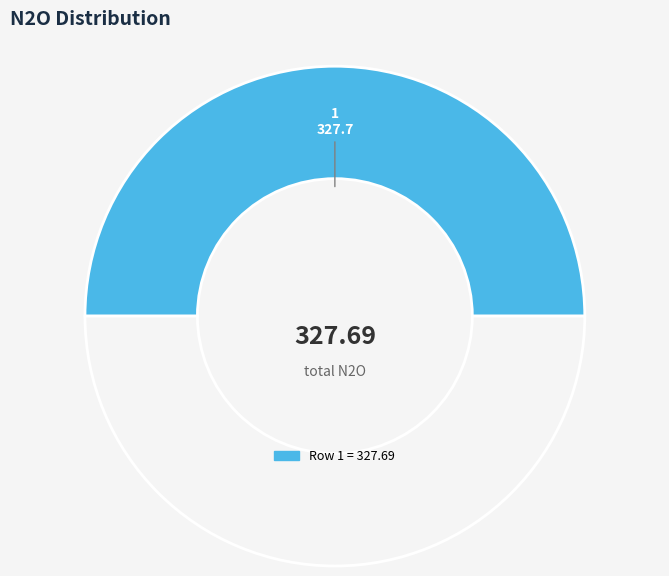

To the nearest percent, what is the average slice percentage?

50%